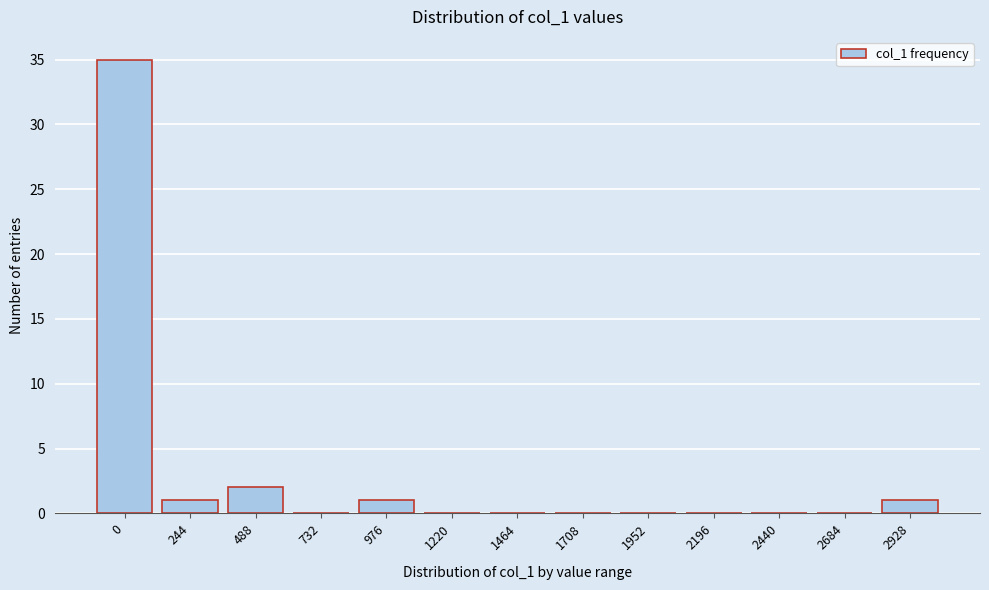

Reading left to right, list all the values displayed in this chart.

0=35	244=1	488=2	732=0	976=1	1220=0	1464=0	1708=0	1952=0	2196=0	2440=0	2684=0	2928=1